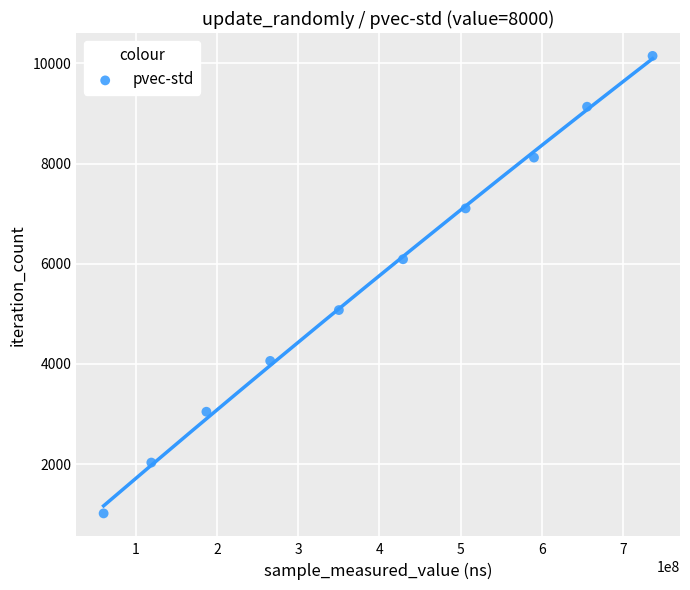

What is the range of Y values (max minus min)?

9135